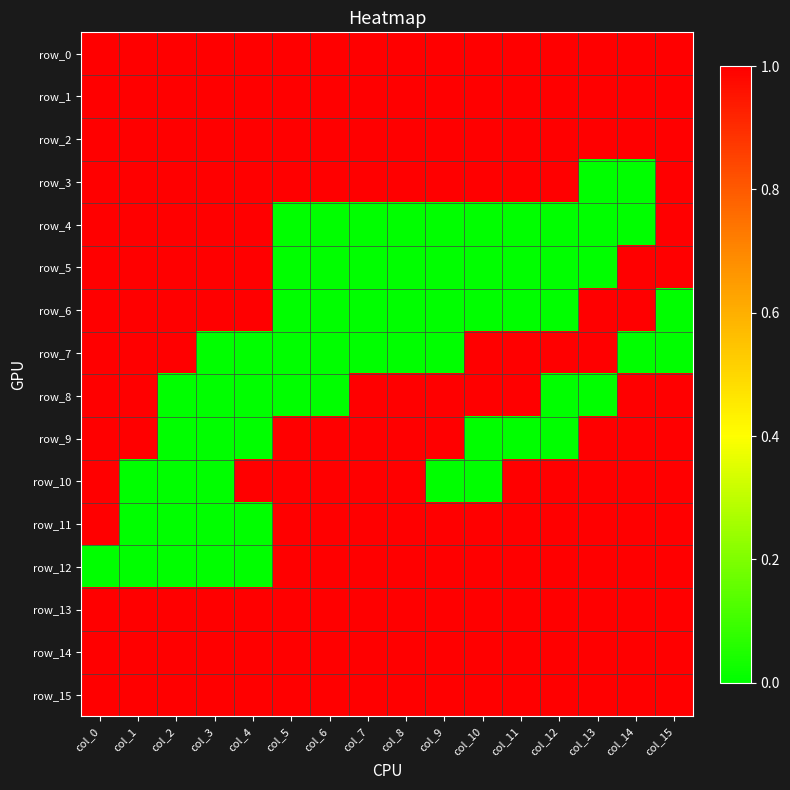

Is it true that row_1 equals 2 at col_9?

False